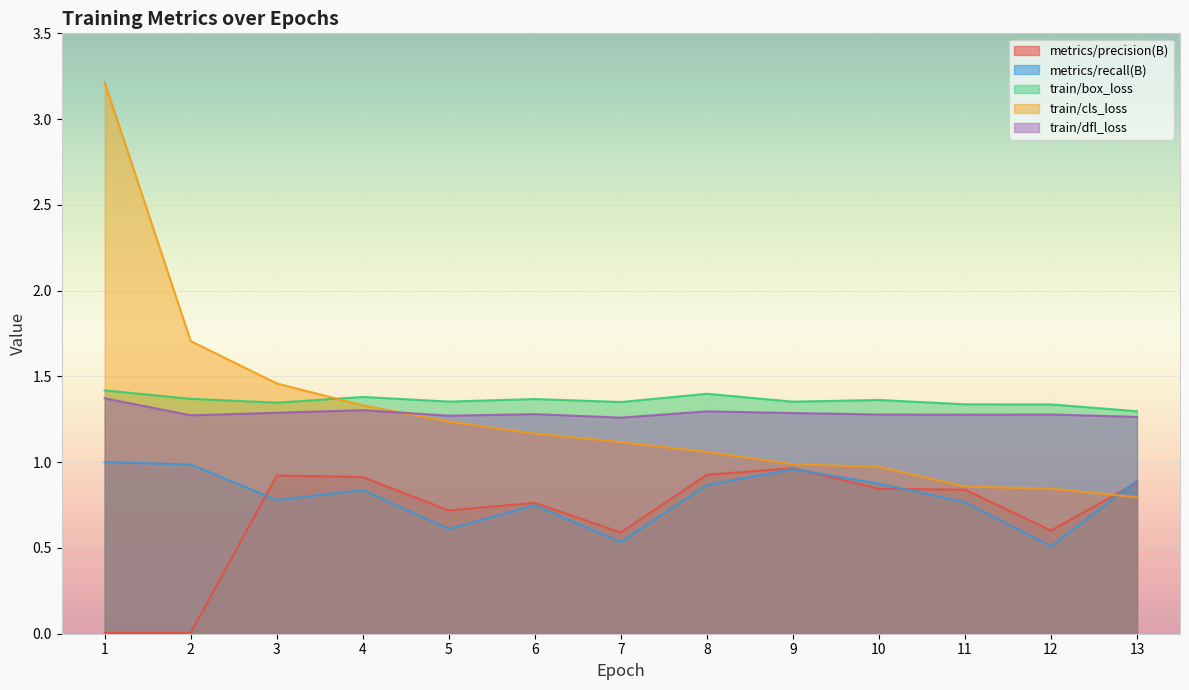

Count the train/dfl_loss values in the range 1 to 2.

13